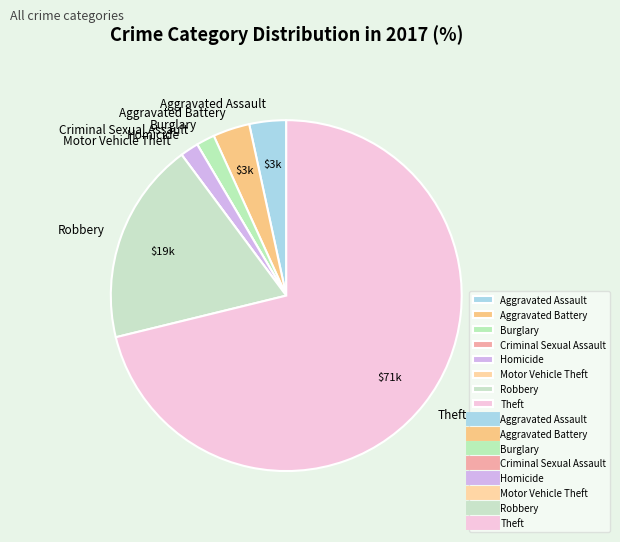

Approximately how many times larger is the value at Homicide compared to Aggravated Assault?

0.5